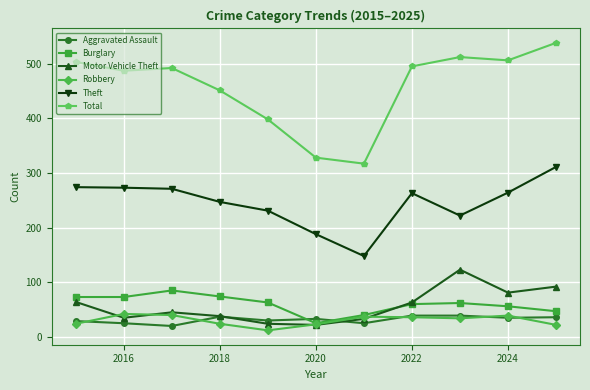

What is the greatest value displayed?

538